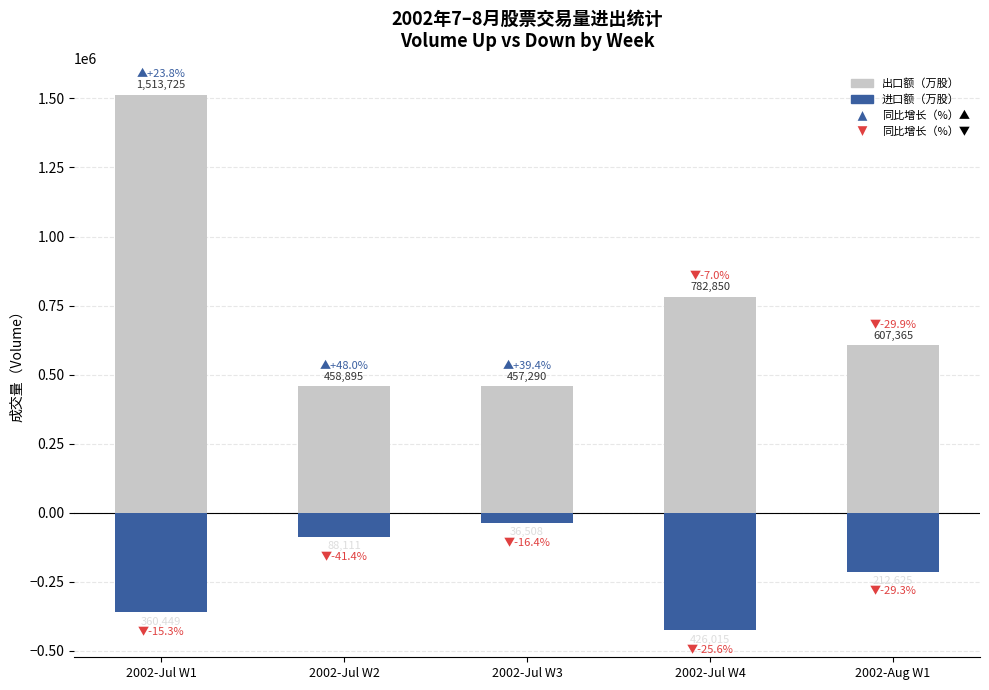

How many 进口额（Volume Down） values are between -360449 and -88111?

3